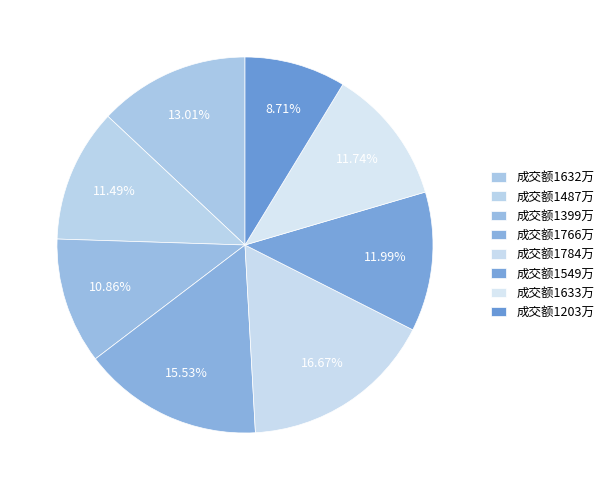

Rank the categories by value from lowest to highest.

1203, 1399, 1487, 1633, 1549, 1632, 1766, 1784